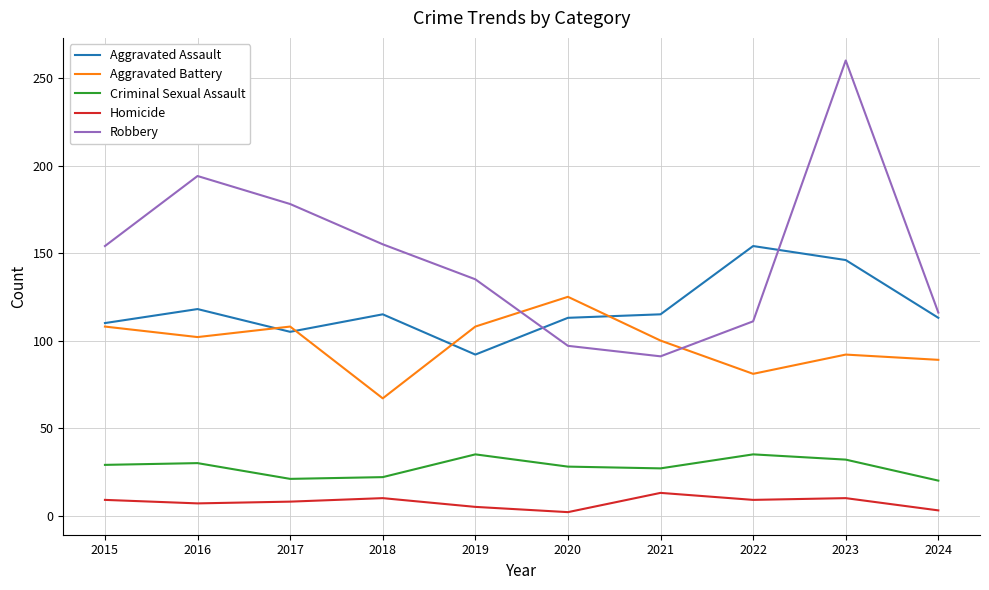

What is the total value across all series at 2021?

346